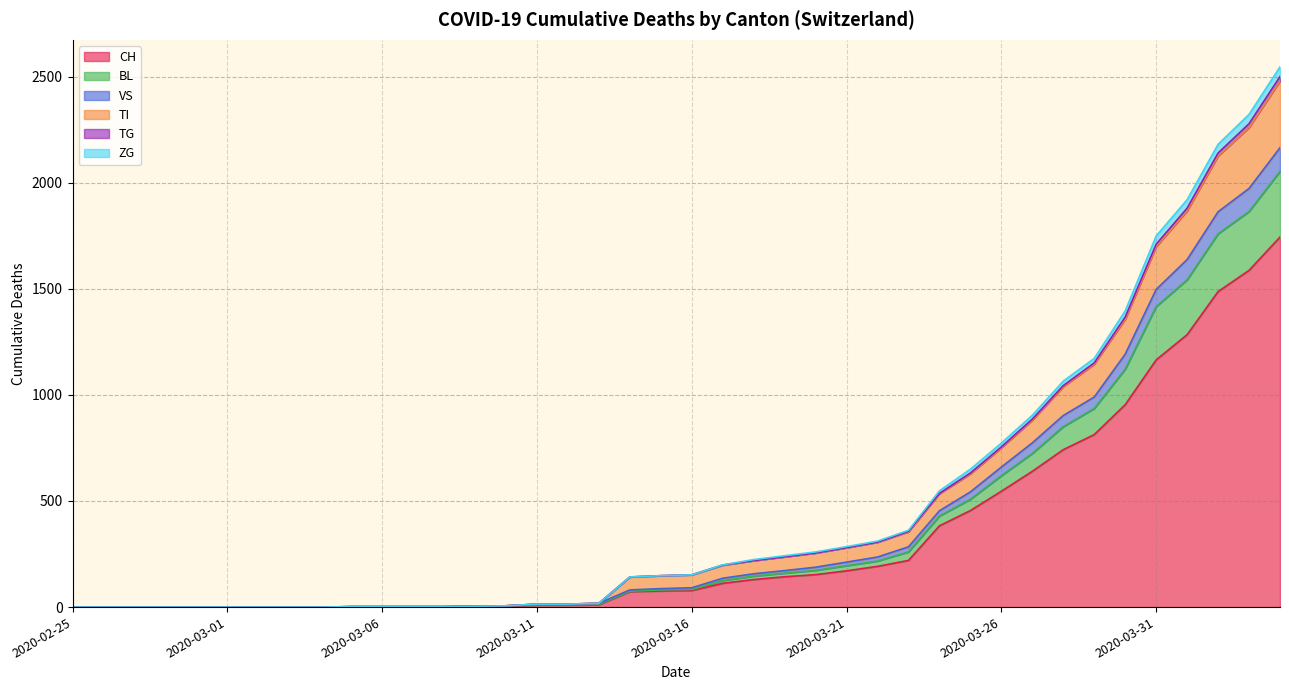

At how many categories does at least one series exceed 1362?

6